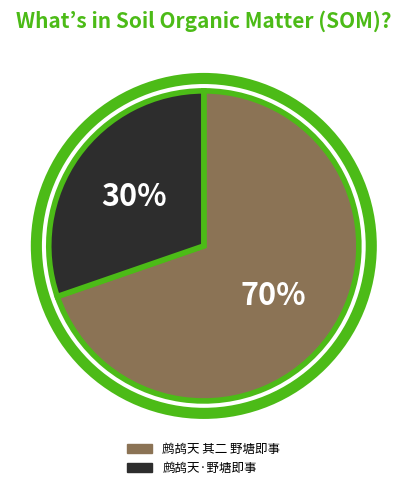

Count the number of slices in the pie.

2